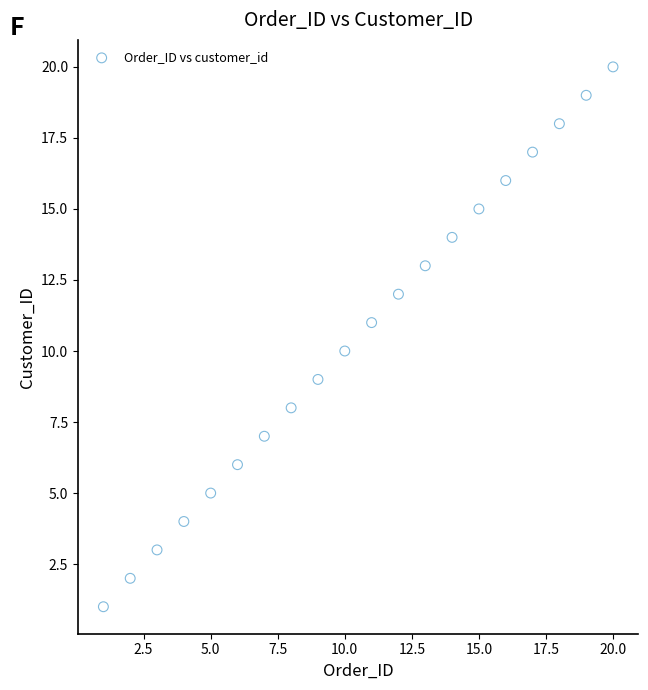

What is the range of Y values (max minus min)?

19